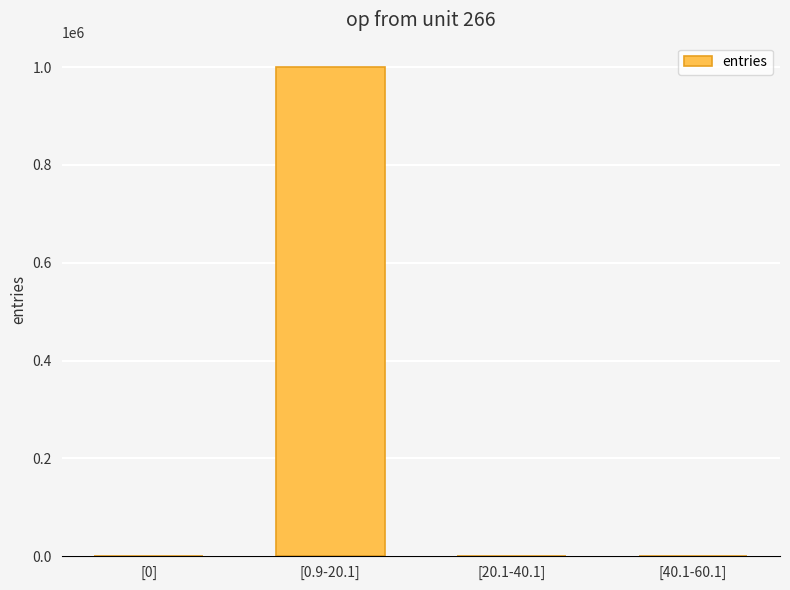

Between [0] and [0.9-20.1], which is larger?

[0.9-20.1]